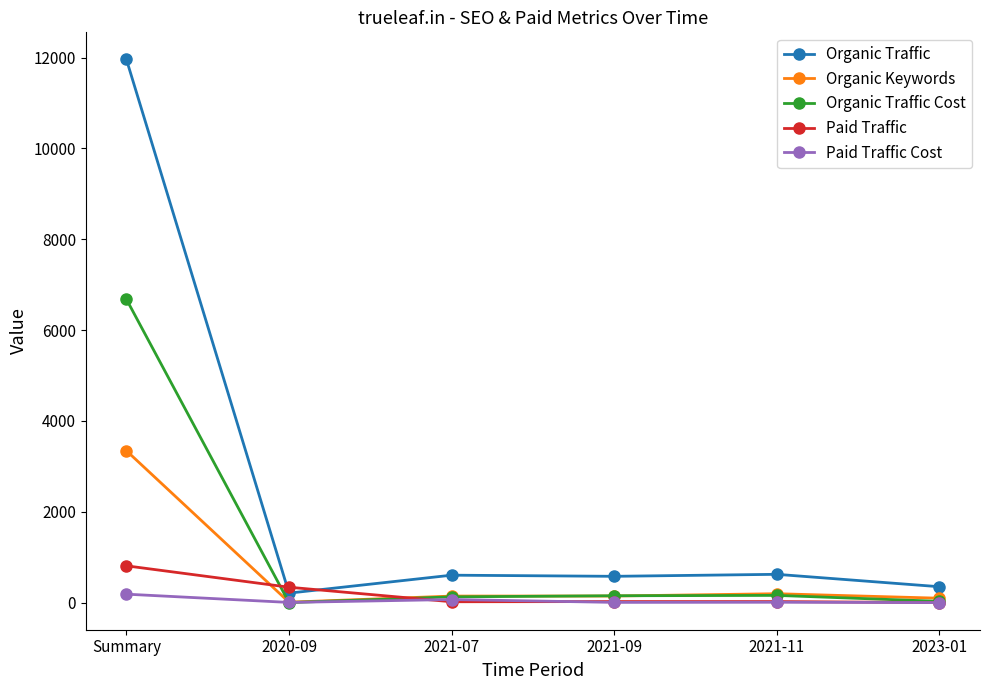

What is the label of the 3rd point from the left?

2021-07